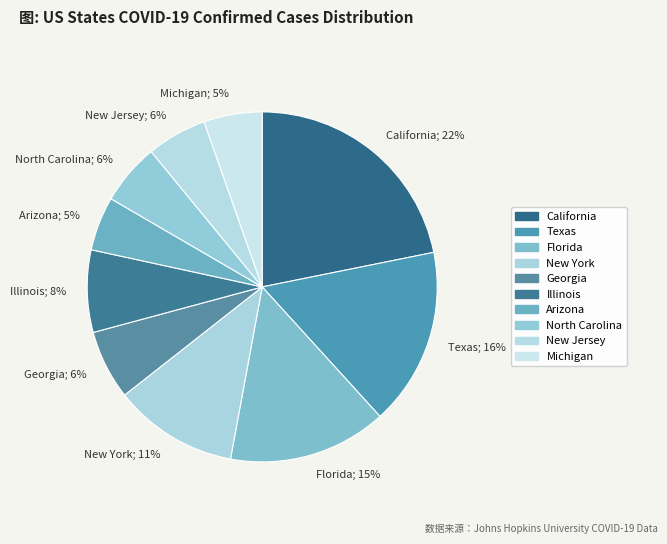

How many slices are in this pie chart?

10